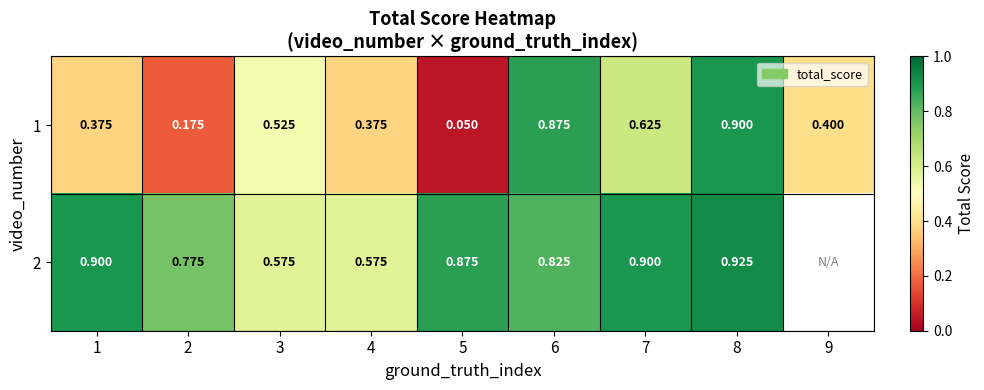

What is the sum of the 1 values at 6 and 3?

1.4